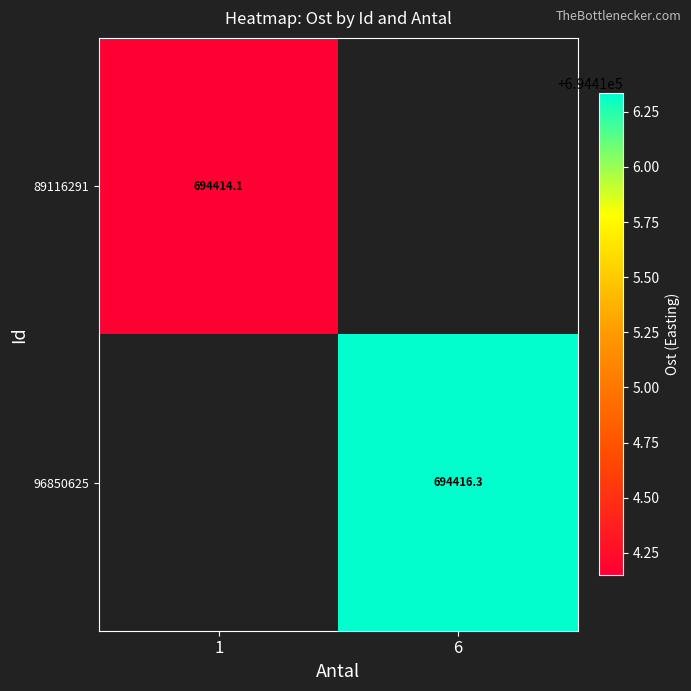

How many categories are shown in the chart?

2